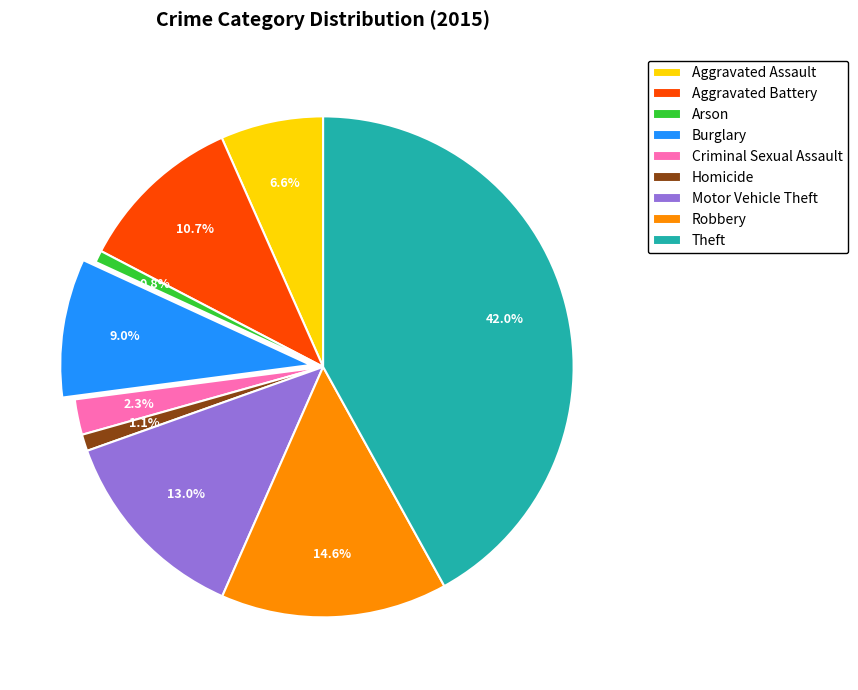

True or false: Aggravated Assault accounts for 7% of the total.

True